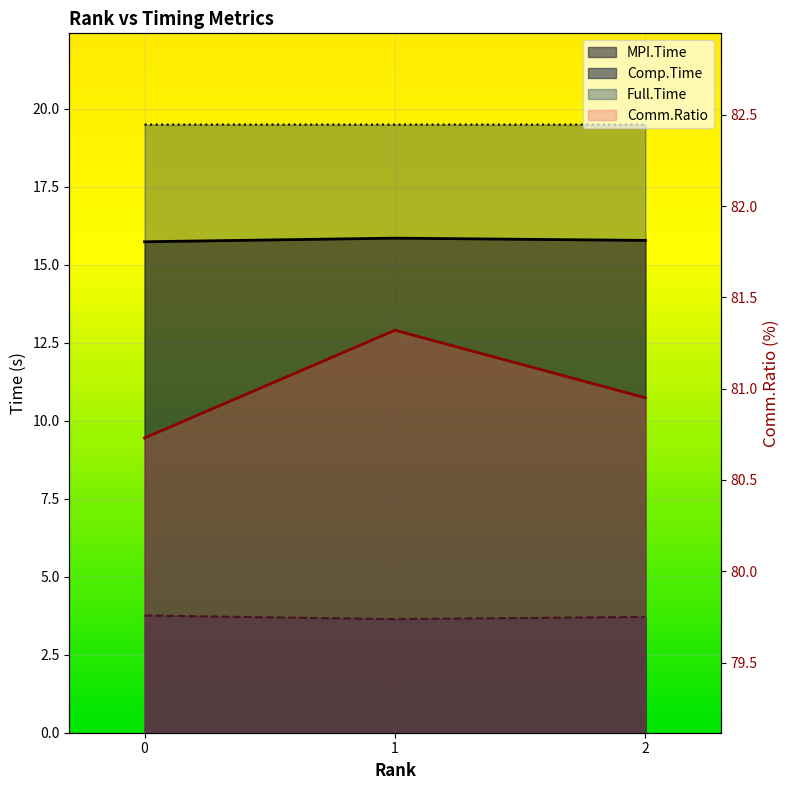

Reading left to right, transcribe all the data shown in this chart.

MPI.Time: 0=15.7	1=15.8	2=15.8
Comp.Time: 0=3.8	1=3.6	2=3.7
Full.Time: 0=19.5	1=19.5	2=19.5
Comm.Ratio: 0=80.7	1=81.3	2=81.0